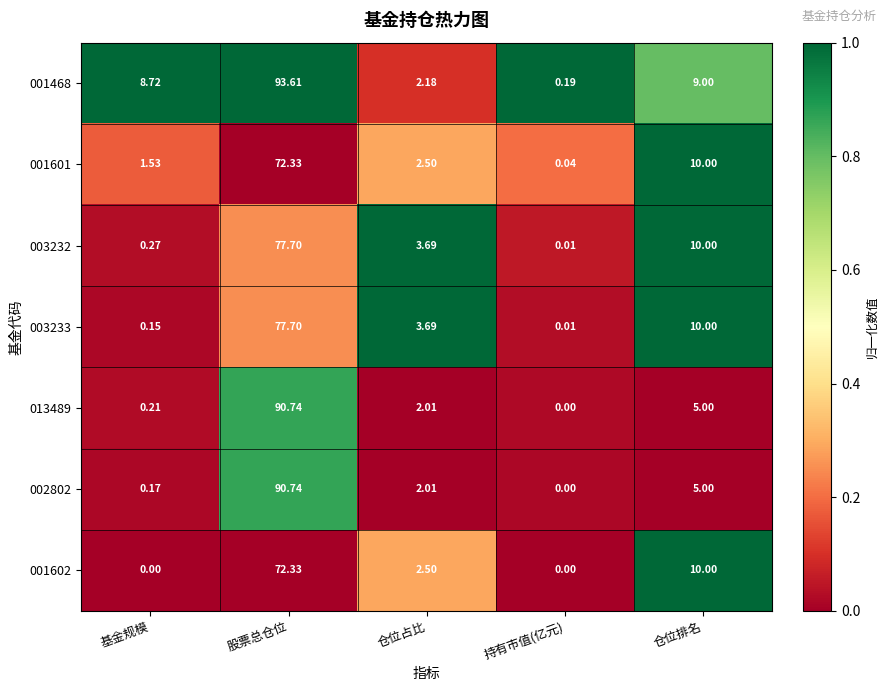

Is the value of 003233 at 仓位排名 greater than the value of 001602 at 基金规模?

Yes